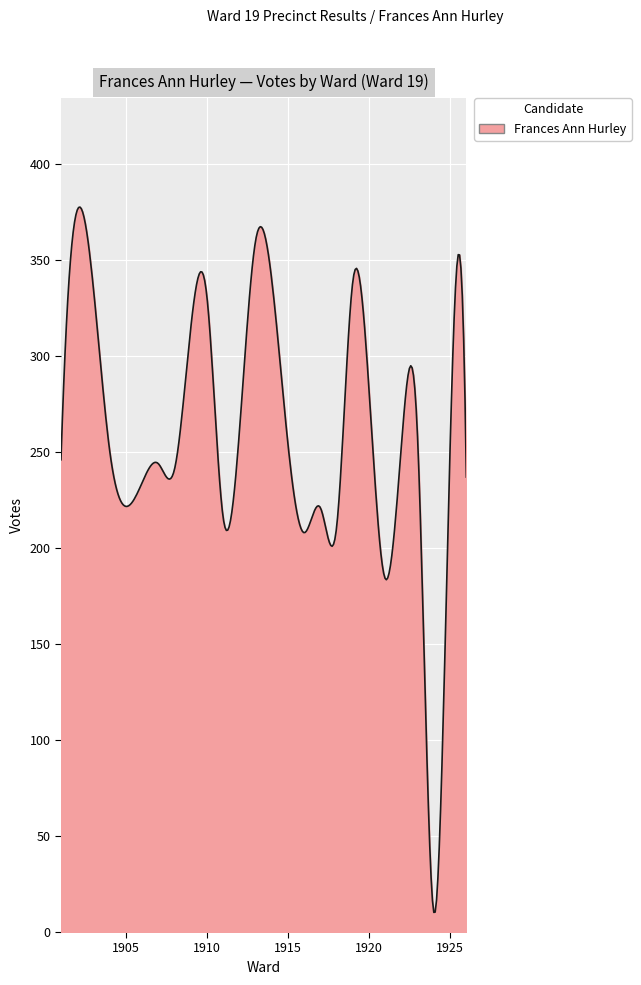

What is the greatest value displayed?

377.6